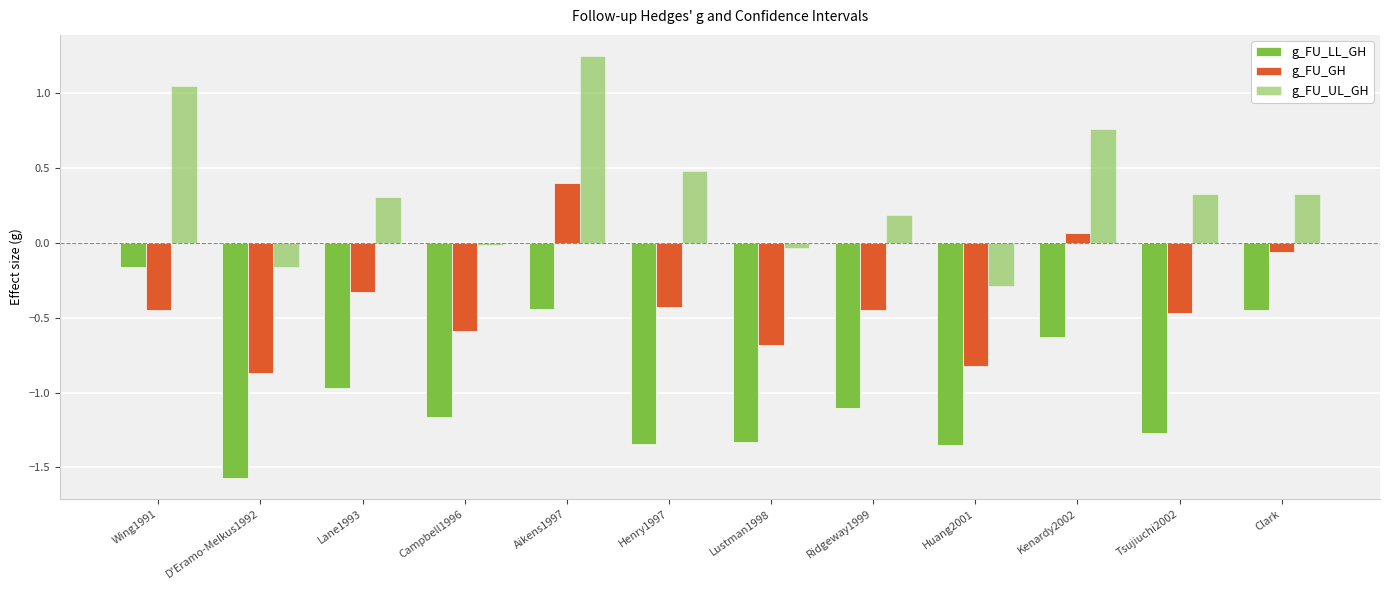

Does the chart contain any negative values?

Yes